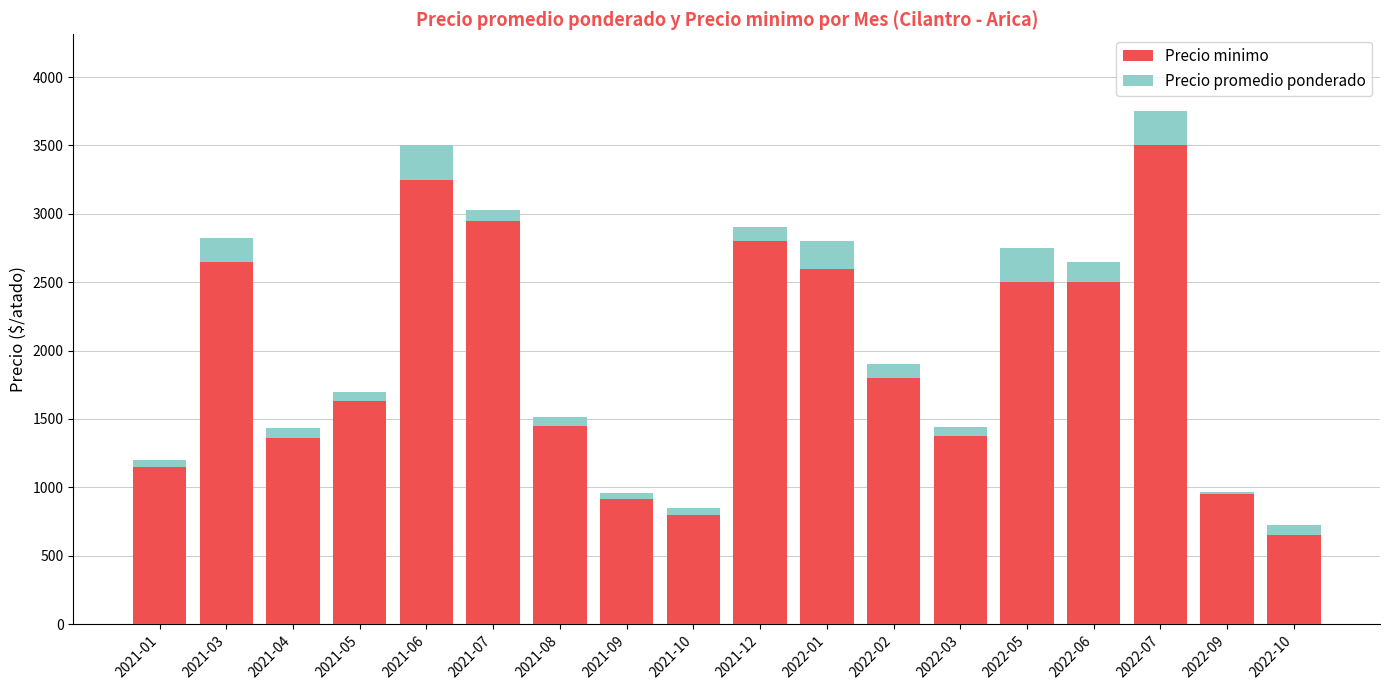

The value of Precio minimo at 2022-05 is 2500. True or false?

True